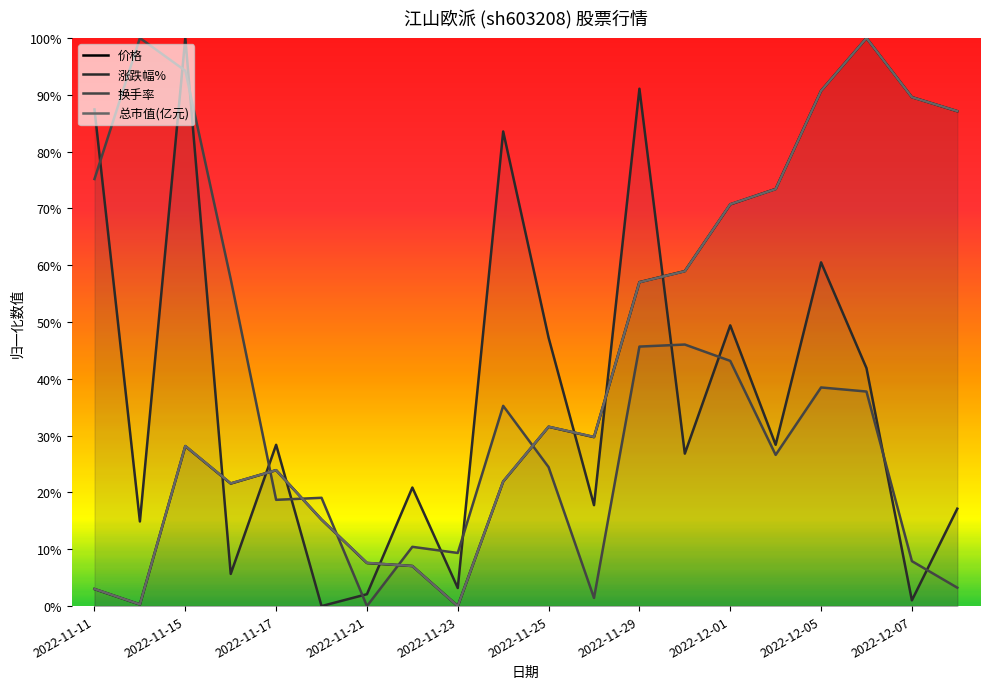

What are all the series names shown in the legend?

价格, 涨跌幅%, 换手率, 总市值(亿元)